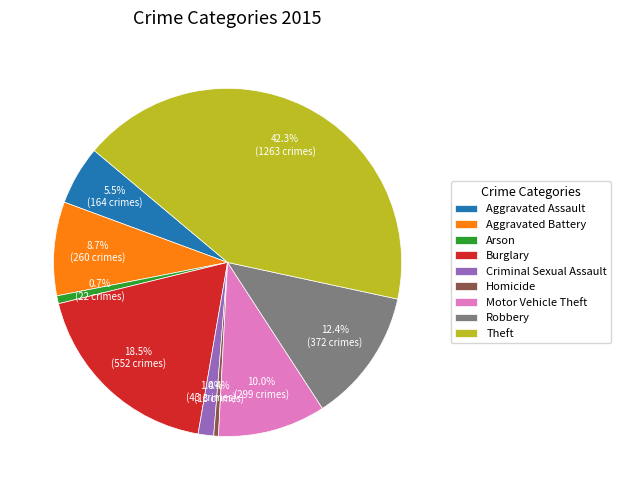

Is it true that Robbery is 26% of the pie?

False